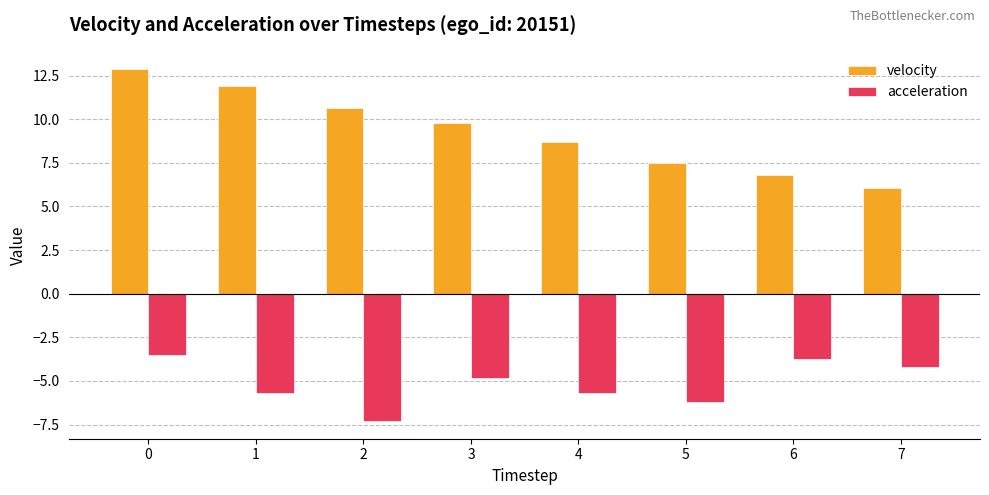

The value of acceleration at 6 is -3.8. True or false?

True